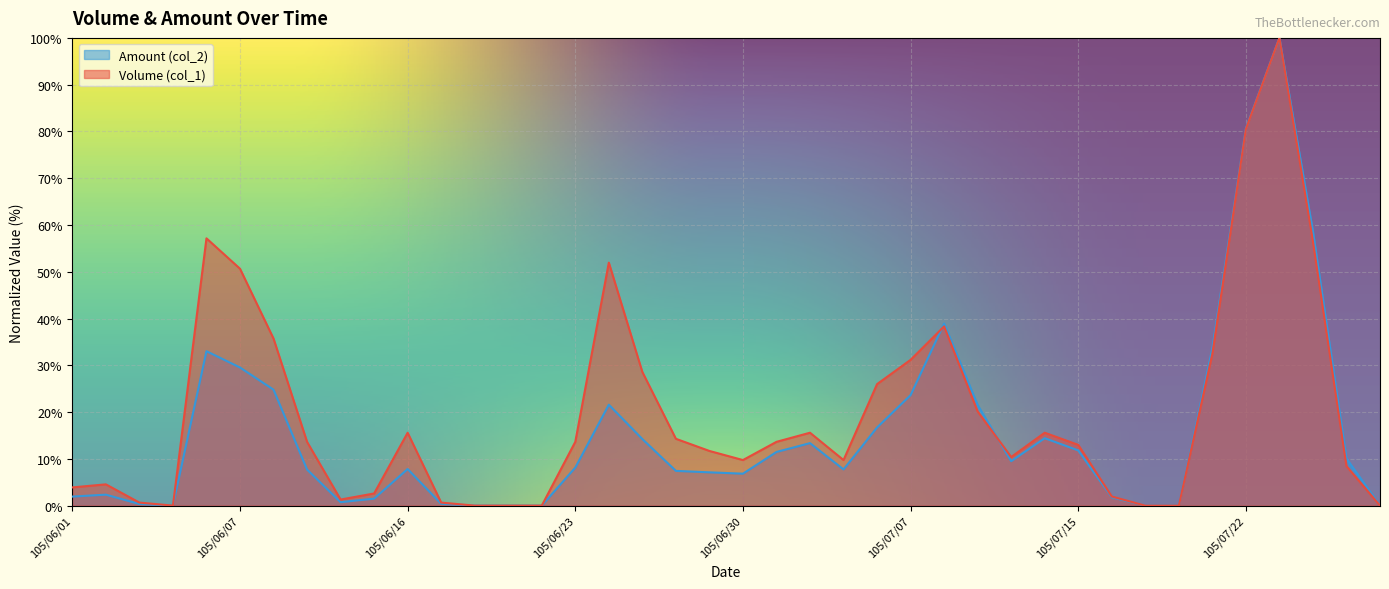

Rank the categories by Volume (col_1) value from highest to lowest.

105/07/25, 105/07/22, 105/06/06, 105/07/26, 105/06/24, 105/06/07, 105/07/11, 105/06/08, 105/07/21, 105/07/07, 105/06/27, 105/07/06, 105/07/12, 105/06/16, 105/07/04, 105/07/14, 105/06/28, 105/06/13, 105/06/23, 105/07/01, 105/07/15, 105/06/29, 105/07/13, 105/06/30, 105/07/05, 105/07/27, 105/06/02, 105/06/01, 105/06/15, 105/07/18, 105/06/14, 105/06/03, 105/06/17, 105/06/04, 105/06/20, 105/06/21, 105/06/22, 105/07/19, 105/07/20, 105/07/28